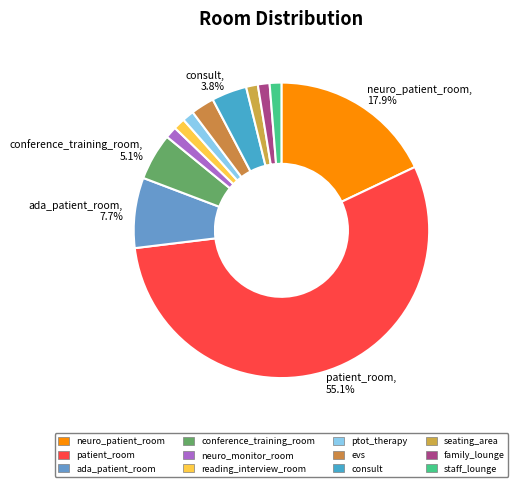

Rank the categories by value from highest to lowest.

patient_room, neuro_patient_room, ada_patient_room, conference_training_room, consult, evs, neuro_monitor_room, reading_interview_room, ptot_therapy, seating_area, family_lounge, staff_lounge